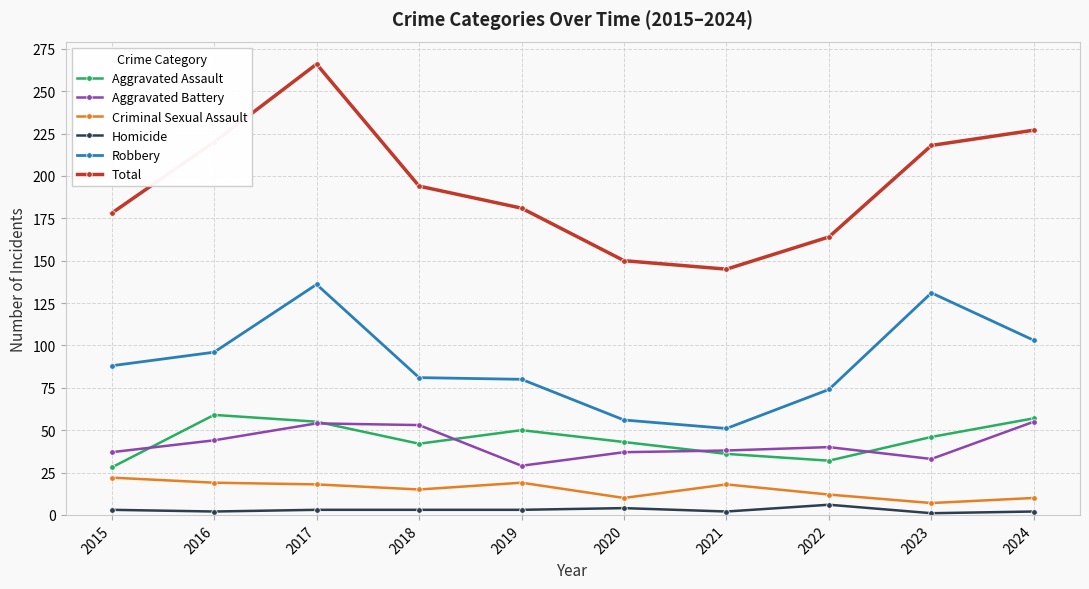

What is the maximum value shown in the chart?

266